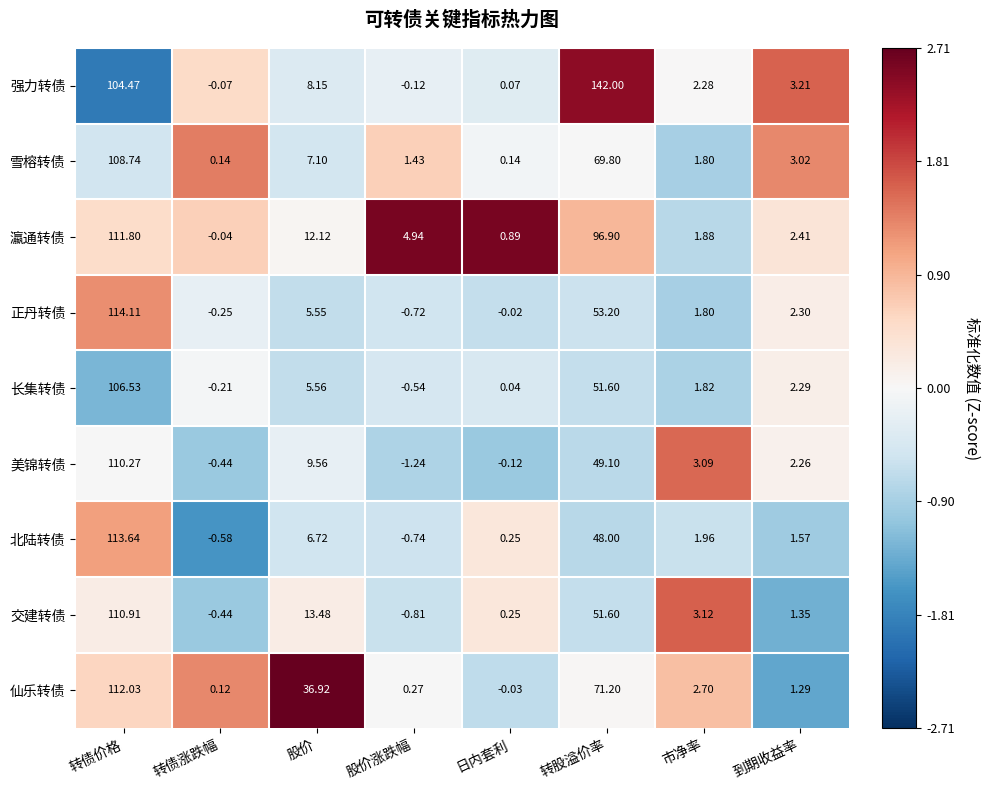

How many data points does each series have?

8